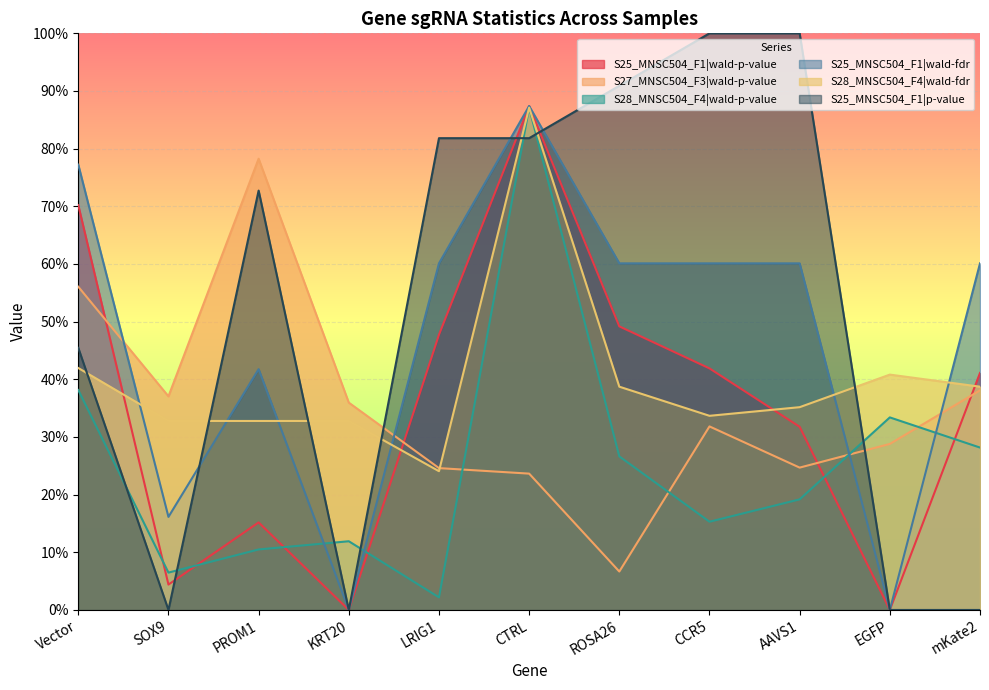

At how many categories does at least one series exceed 0?

11